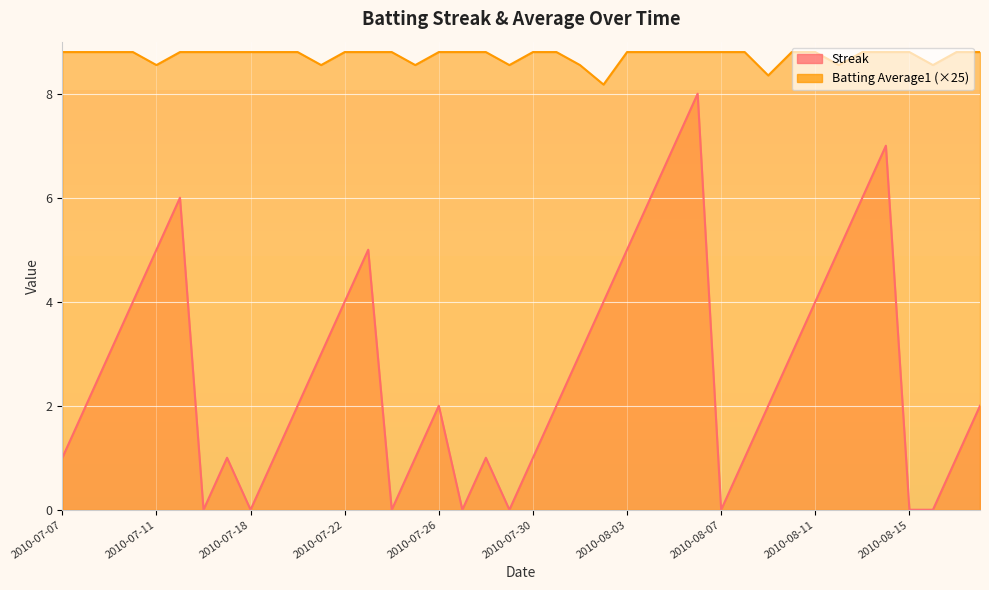

What is the value of the Batting Average1 point at the 32nd from the left?

8.8